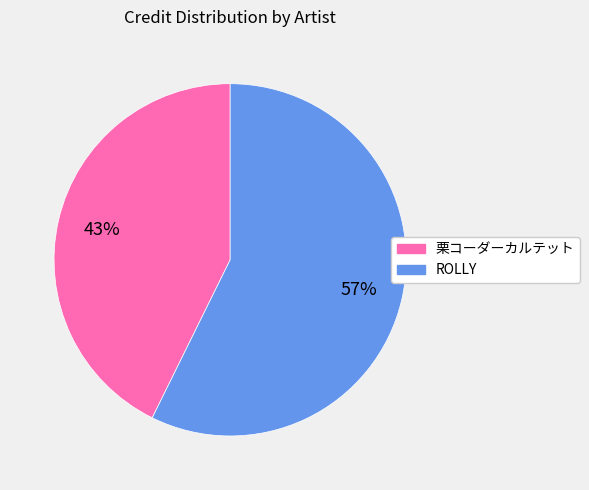

Is it true that ROLLY is 57% of the pie?

True